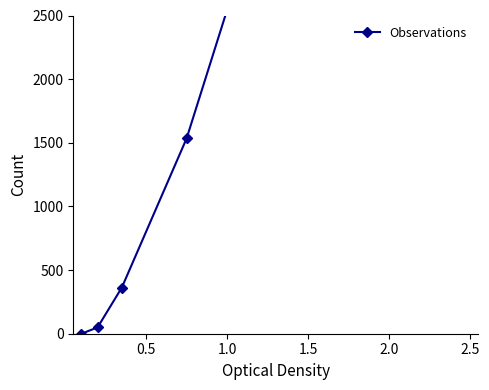

At which label is the value closest to 5073?

2.5